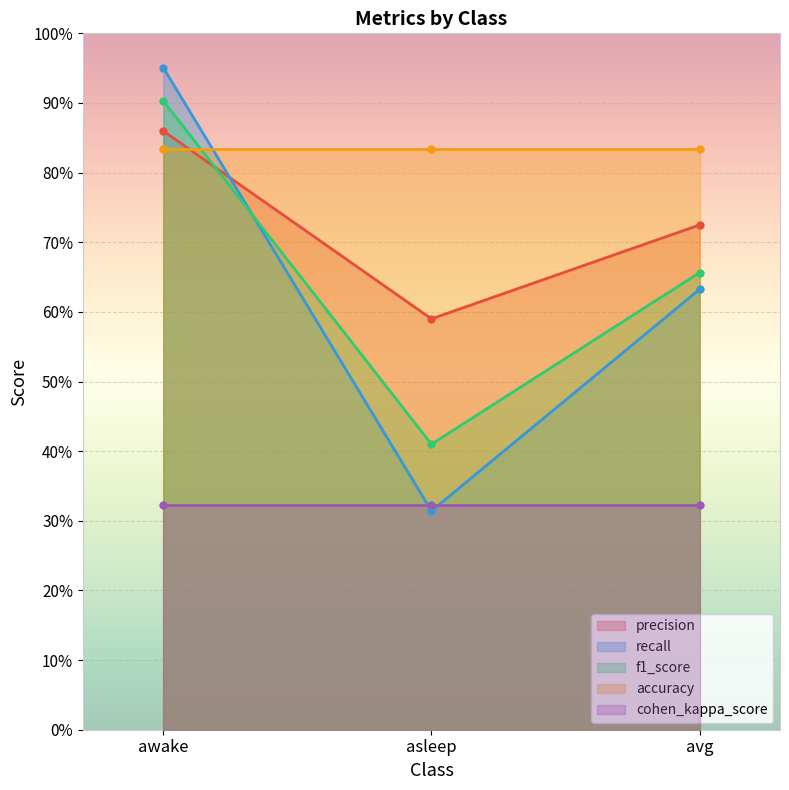

Which label corresponds to the largest value in the chart?

awake